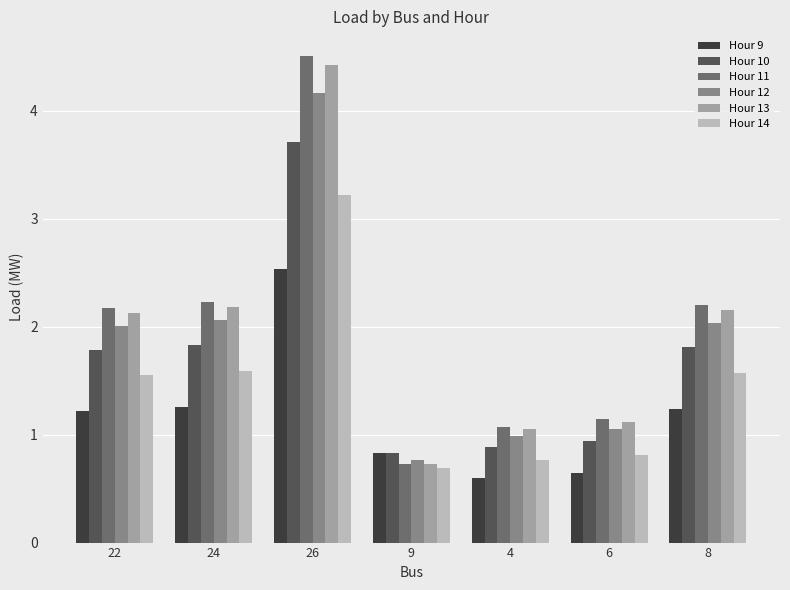

Which series has the largest range (max minus min)?

Hour 11